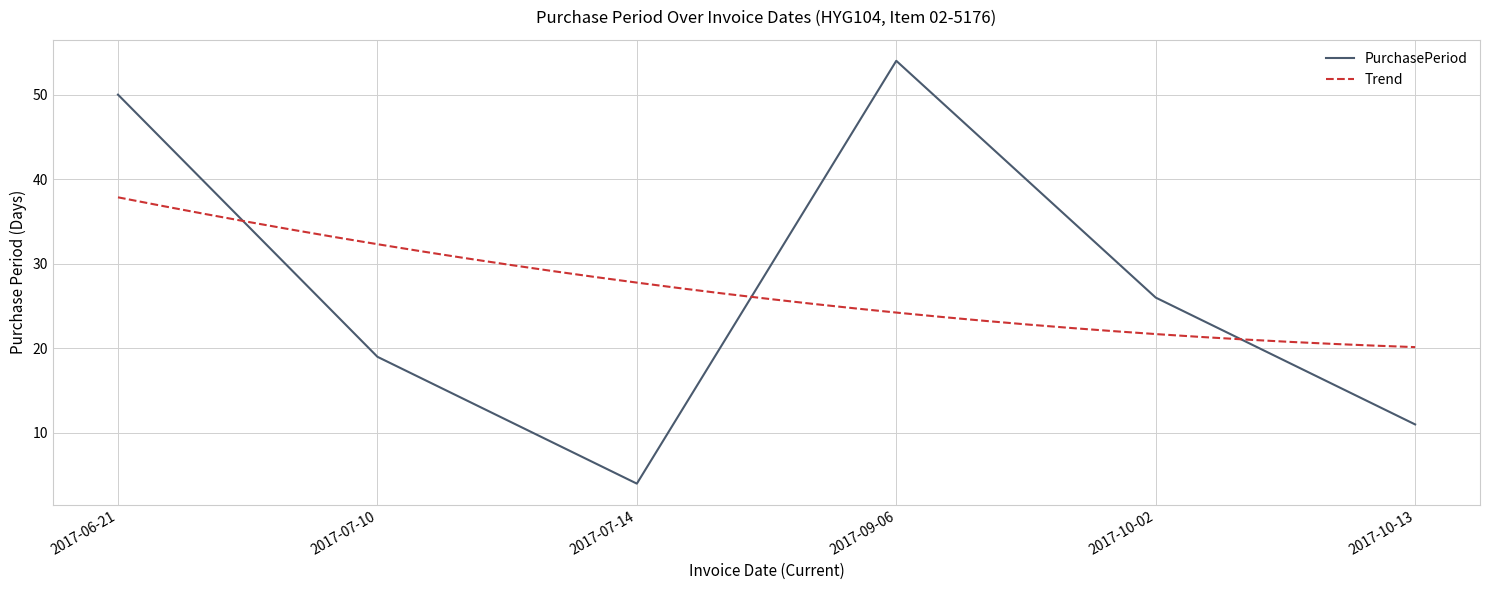

What is the label of the 6th point from the right?

2017-06-21